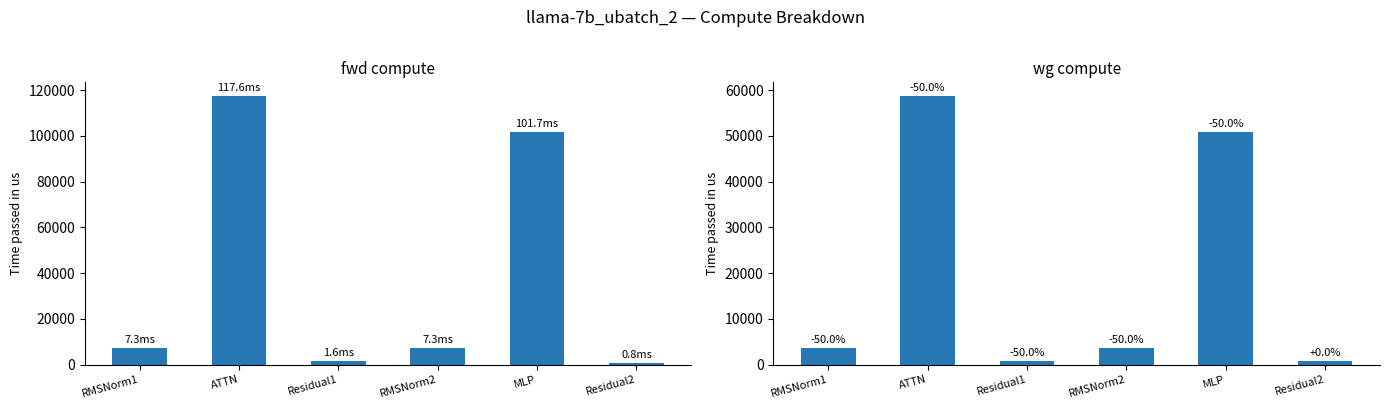

Reading right to left, list all the values displayed in this chart.

fwd compute: Residual2=809.4	MLP=101661.1	RMSNorm2=7326.9	Residual1=1618.7	ATTN=117592.8	RMSNorm1=7326.9
wg compute: Residual2=809.4	MLP=50830.5	RMSNorm2=3663.5	Residual1=809.4	ATTN=58796.4	RMSNorm1=3663.5